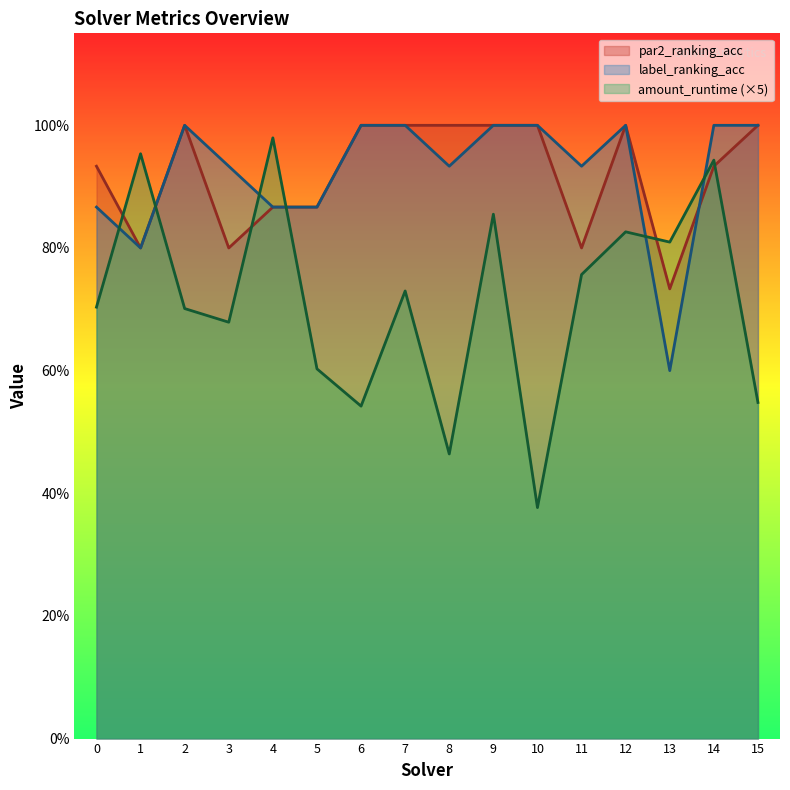

Which series changed the most between 2 and 3?

par2_ranking_acc